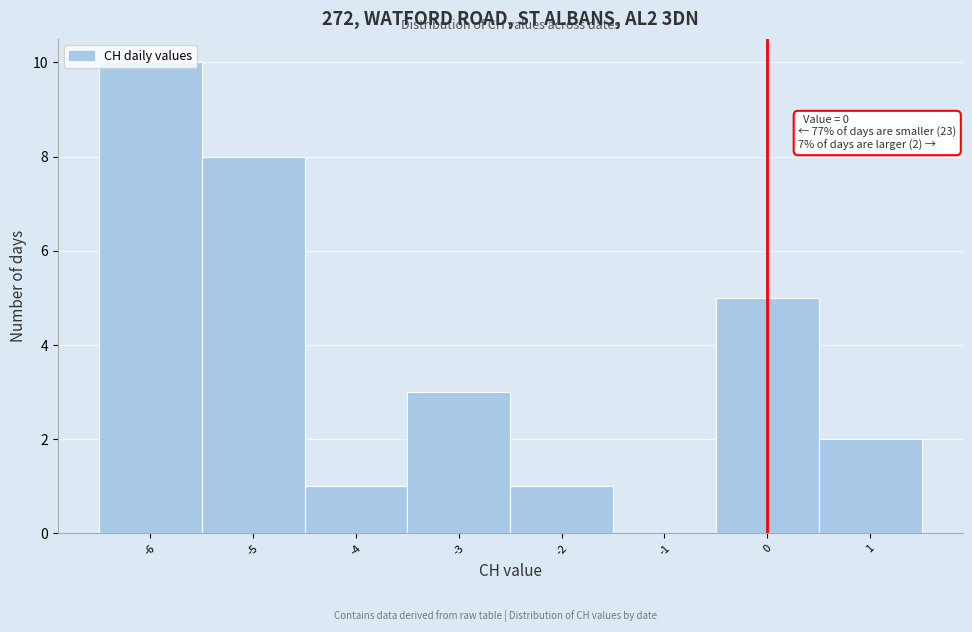

Over which range of the x-axis is the bar tallest?

-6.5 to -5.5